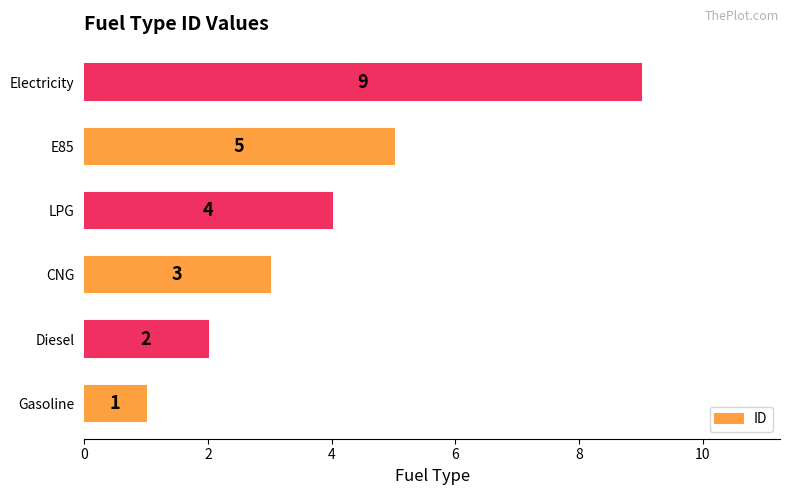

How many bars are there in total?

6